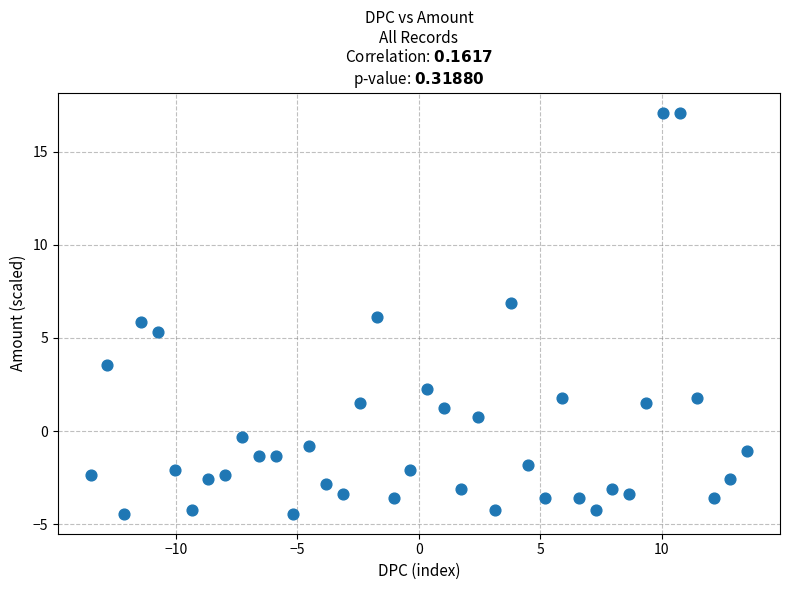

What is the range of Y values (max minus min)?

21.5